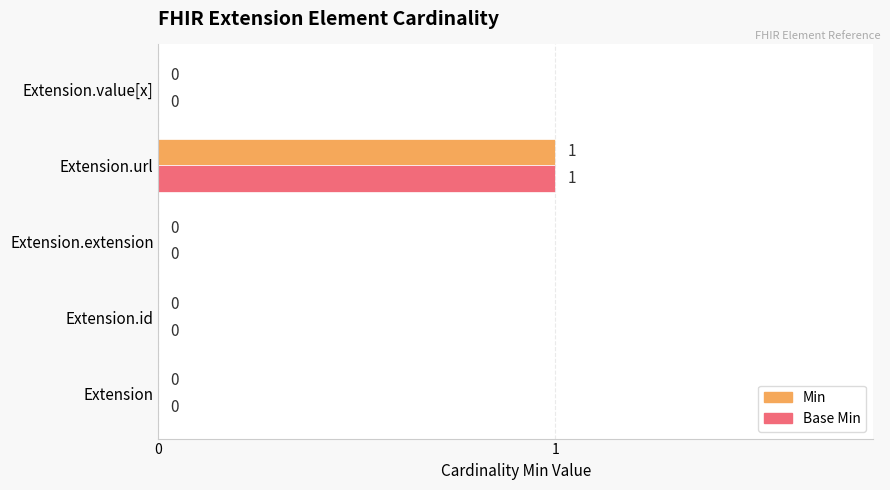

At which category is the sum across all series the highest?

Extension.url